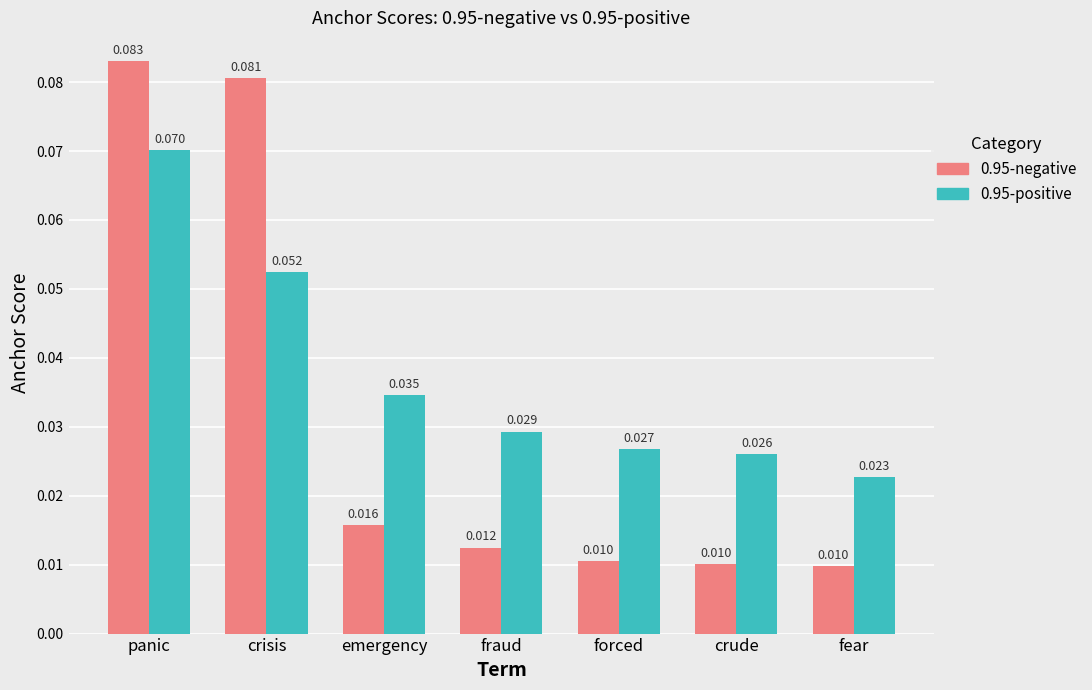

Where is 0.95-positive nearest to the value 0?

fear